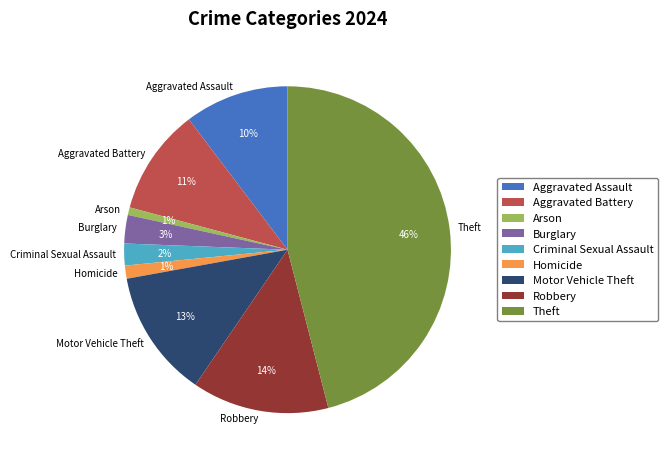

To the nearest percent, what is the combined percentage of Homicide and Theft?

47%